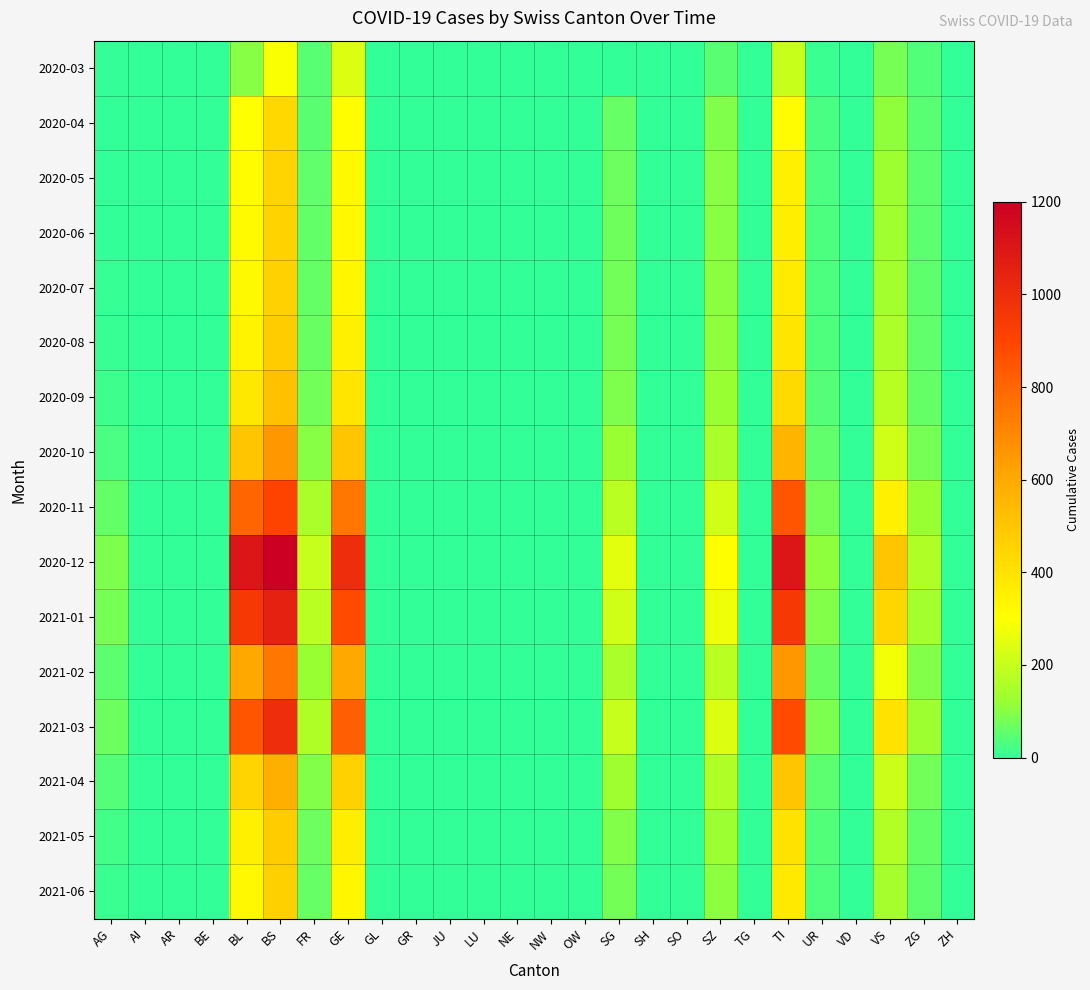

Reading right to left, extract all data points from this chart.

2020-03: ZH=0	ZG=39	VS=81	VD=0	UR=11	TI=202	TG=0	SZ=48	SO=0	SH=0	SG=0	OW=0	NW=0	NE=0	LU=0	JU=0	GR=0	GL=0	GE=241	FR=46	BS=292	BL=100	BE=0	AR=0	AI=0	AG=3
2020-04: ZH=0	ZG=46	VS=112	VD=0	UR=26	TI=314	TG=0	SZ=92	SO=0	SH=0	SG=62	OW=0	NW=0	NE=0	LU=0	JU=0	GR=0	GL=0	GE=305	FR=49	BS=434	BL=298	BE=0	AR=0	AI=0	AG=0
2020-05: ZH=0	ZG=50	VS=130	VD=0	UR=30	TI=350	TG=0	SZ=100	SO=0	SH=0	SG=70	OW=0	NW=0	NE=0	LU=0	JU=0	GR=0	GL=0	GE=320	FR=55	BS=450	BL=310	BE=0	AR=0	AI=0	AG=0
2020-06: ZH=0	ZG=51	VS=135	VD=0	UR=31	TI=360	TG=0	SZ=102	SO=0	SH=0	SG=72	OW=0	NW=0	NE=0	LU=0	JU=0	GR=0	GL=0	GE=325	FR=58	BS=455	BL=315	BE=0	AR=0	AI=0	AG=0
2020-07: ZH=0	ZG=52	VS=140	VD=0	UR=32	TI=370	TG=0	SZ=105	SO=0	SH=0	SG=75	OW=0	NW=0	NE=0	LU=0	JU=0	GR=0	GL=0	GE=330	FR=60	BS=460	BL=320	BE=0	AR=0	AI=0	AG=5
2020-08: ZH=0	ZG=55	VS=155	VD=0	UR=35	TI=390	TG=0	SZ=110	SO=0	SH=0	SG=80	OW=0	NW=0	NE=0	LU=0	JU=0	GR=0	GL=0	GE=350	FR=65	BS=480	BL=340	BE=0	AR=0	AI=0	AG=8
2020-09: ZH=0	ZG=60	VS=175	VD=0	UR=40	TI=430	TG=0	SZ=120	SO=0	SH=0	SG=90	OW=0	NW=0	NE=0	LU=0	JU=0	GR=0	GL=0	GE=390	FR=75	BS=520	BL=380	BE=0	AR=0	AI=0	AG=15
2020-10: ZH=0	ZG=80	VS=220	VD=0	UR=55	TI=560	TG=0	SZ=150	SO=0	SH=0	SG=120	OW=0	NW=0	NE=0	LU=0	JU=0	GR=0	GL=0	GE=500	FR=100	BS=650	BL=500	BE=0	AR=0	AI=0	AG=30
2020-11: ZH=0	ZG=120	VS=350	VD=0	UR=80	TI=850	TG=0	SZ=220	SO=0	SH=0	SG=180	OW=0	NW=0	NE=0	LU=0	JU=0	GR=0	GL=0	GE=750	FR=150	BS=900	BL=800	BE=0	AR=0	AI=0	AG=60
2020-12: ZH=0	ZG=160	VS=500	VD=0	UR=110	TI=1100	TG=0	SZ=300	SO=0	SH=0	SG=250	OW=0	NW=0	NE=0	LU=0	JU=0	GR=0	GL=0	GE=1000	FR=200	BS=1200	BL=1100	BE=0	AR=0	AI=0	AG=90
2021-01: ZH=0	ZG=140	VS=440	VD=0	UR=95	TI=950	TG=0	SZ=270	SO=0	SH=0	SG=220	OW=0	NW=0	NE=0	LU=0	JU=0	GR=0	GL=0	GE=880	FR=180	BS=1050	BL=950	BE=0	AR=0	AI=0	AG=80
2021-02: ZH=0	ZG=95	VS=280	VD=0	UR=65	TI=650	TG=0	SZ=180	SO=0	SH=0	SG=150	OW=0	NW=0	NE=0	LU=0	JU=0	GR=0	GL=0	GE=600	FR=120	BS=750	BL=600	BE=0	AR=0	AI=0	AG=50
2021-03: ZH=0	ZG=130	VS=400	VD=0	UR=88	TI=880	TG=0	SZ=240	SO=0	SH=0	SG=200	OW=0	NW=0	NE=0	LU=0	JU=0	GR=0	GL=0	GE=820	FR=160	BS=1000	BL=850	BE=0	AR=0	AI=0	AG=70
2021-04: ZH=0	ZG=75	VS=210	VD=0	UR=50	TI=500	TG=0	SZ=160	SO=0	SH=0	SG=130	OW=0	NW=0	NE=0	LU=0	JU=0	GR=0	GL=0	GE=460	FR=95	BS=580	BL=450	BE=0	AR=0	AI=0	AG=40
2021-05: ZH=0	ZG=58	VS=165	VD=0	UR=38	TI=400	TG=0	SZ=125	SO=0	SH=0	SG=95	OW=0	NW=0	NE=0	LU=0	JU=0	GR=0	GL=0	GE=360	FR=70	BS=480	BL=350	BE=0	AR=0	AI=0	AG=20
2021-06: ZH=0	ZG=53	VS=143	VD=0	UR=33	TI=375	TG=0	SZ=107	SO=0	SH=0	SG=78	OW=0	NW=0	NE=0	LU=0	JU=0	GR=0	GL=0	GE=332	FR=62	BS=462	BL=325	BE=0	AR=0	AI=0	AG=10